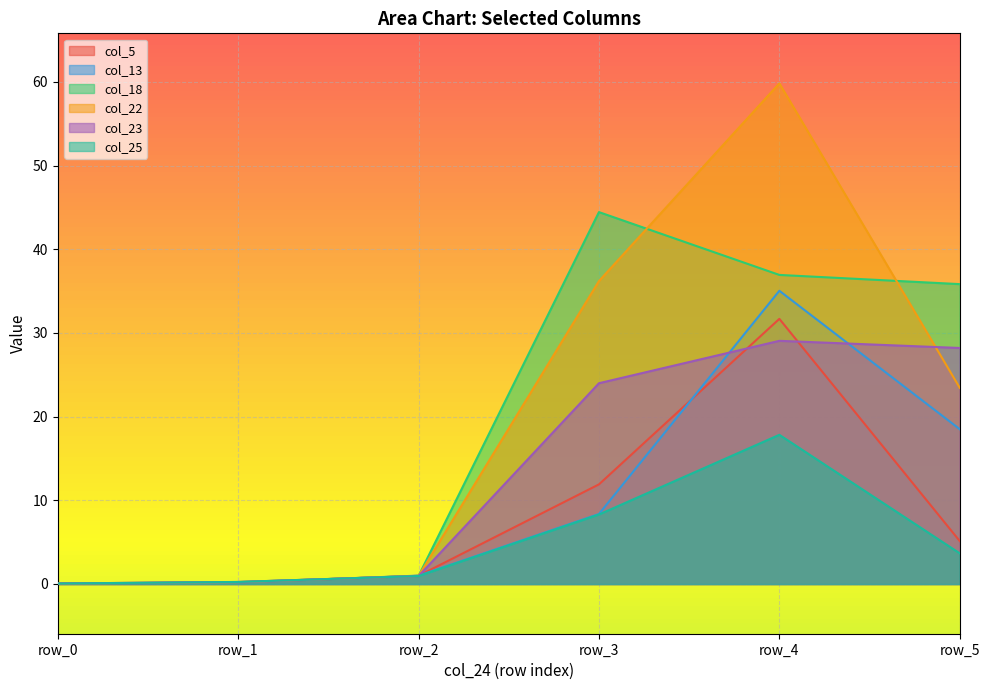

Where is the first local maximum for col_22?

row_4